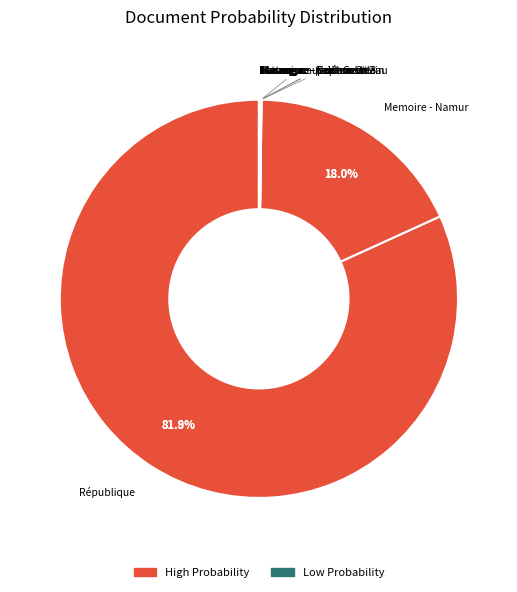

How many segments does this pie chart have?

10